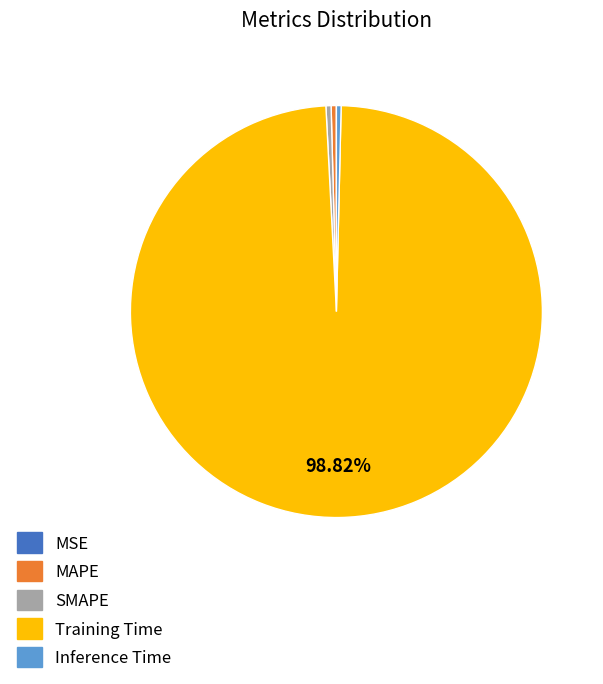

The SMAPE slice represents 13% of the pie. True or false?

False